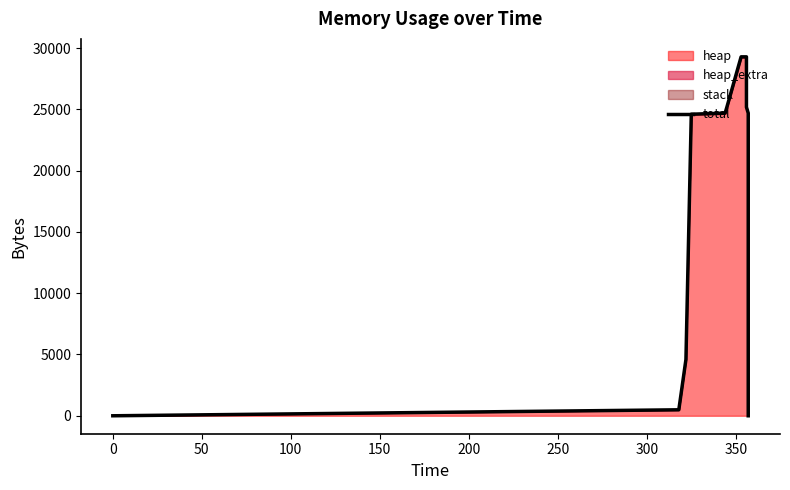

Does the chart have visible grid lines?

No